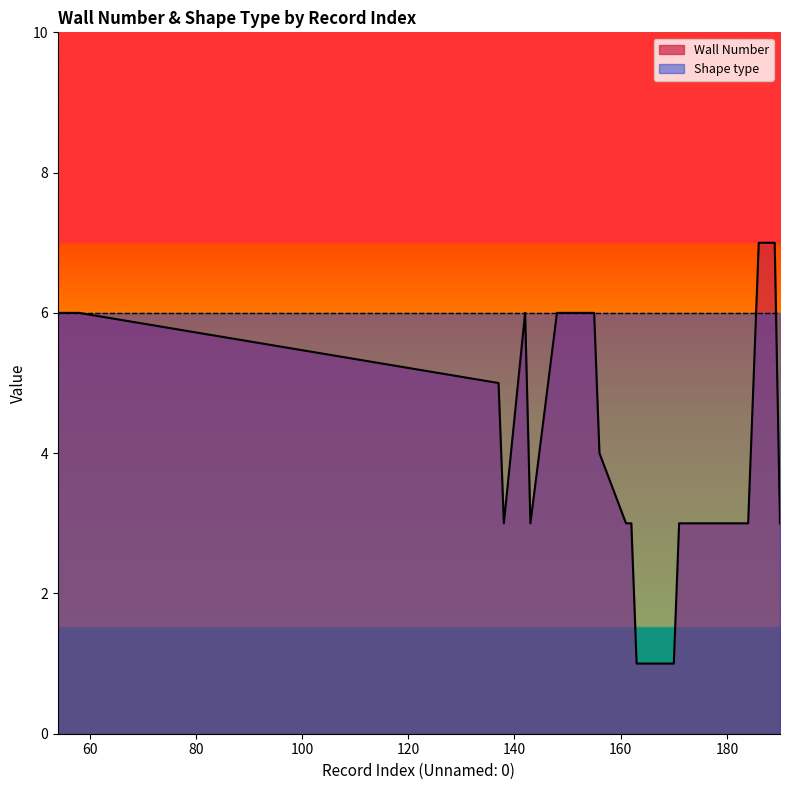

At which label does the data first exceed 3?

54